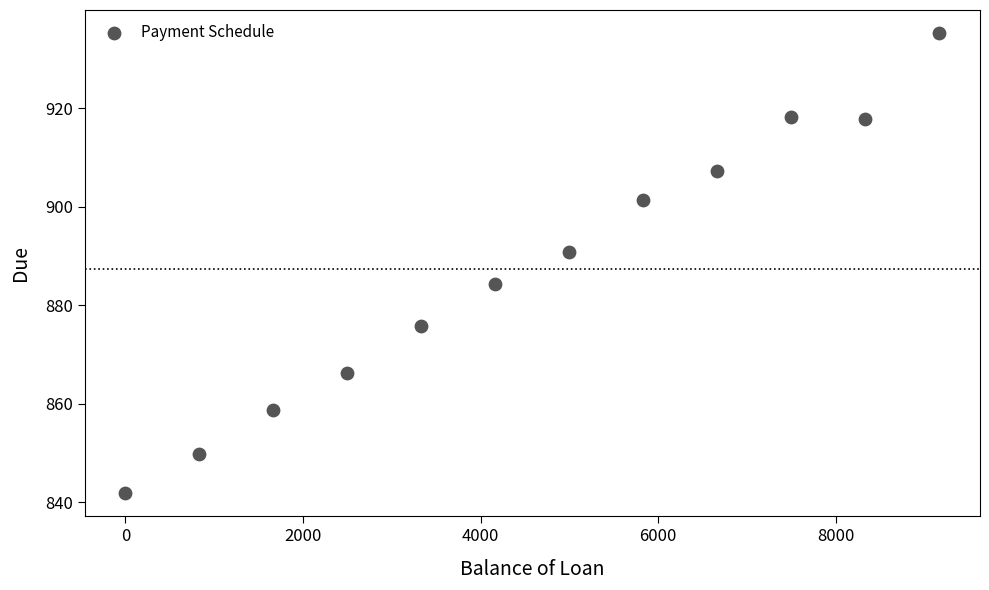

What is the average X value?

4583.4